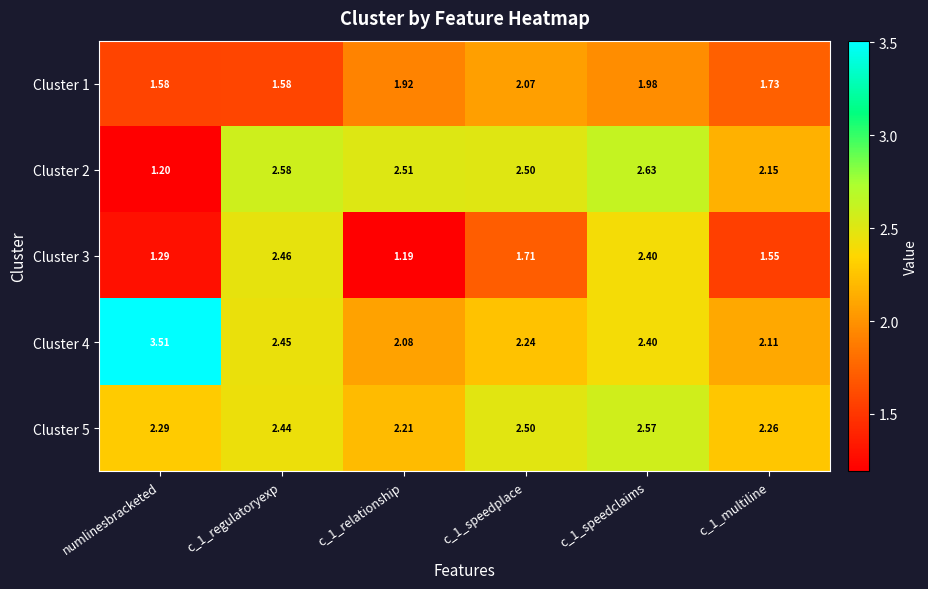

At which category does the chart reach its minimum across all series?

c_1_relationship